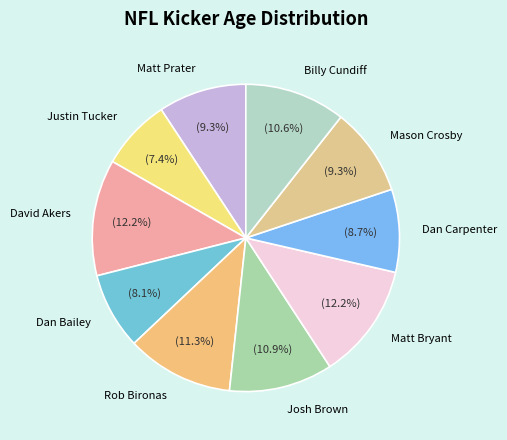

To the nearest percent, what portion does Josh Brown represent?

11%